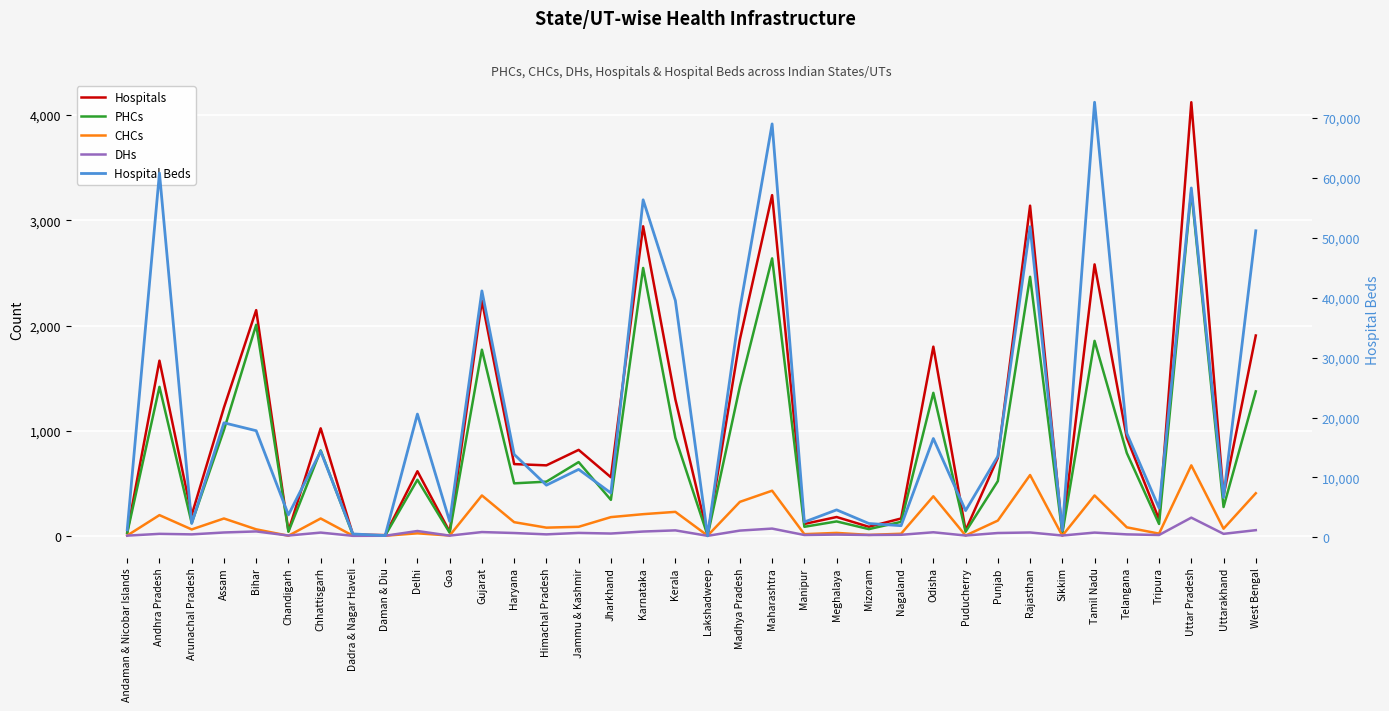

True or false: PHCs and Hospital Beds cross at least once.

False